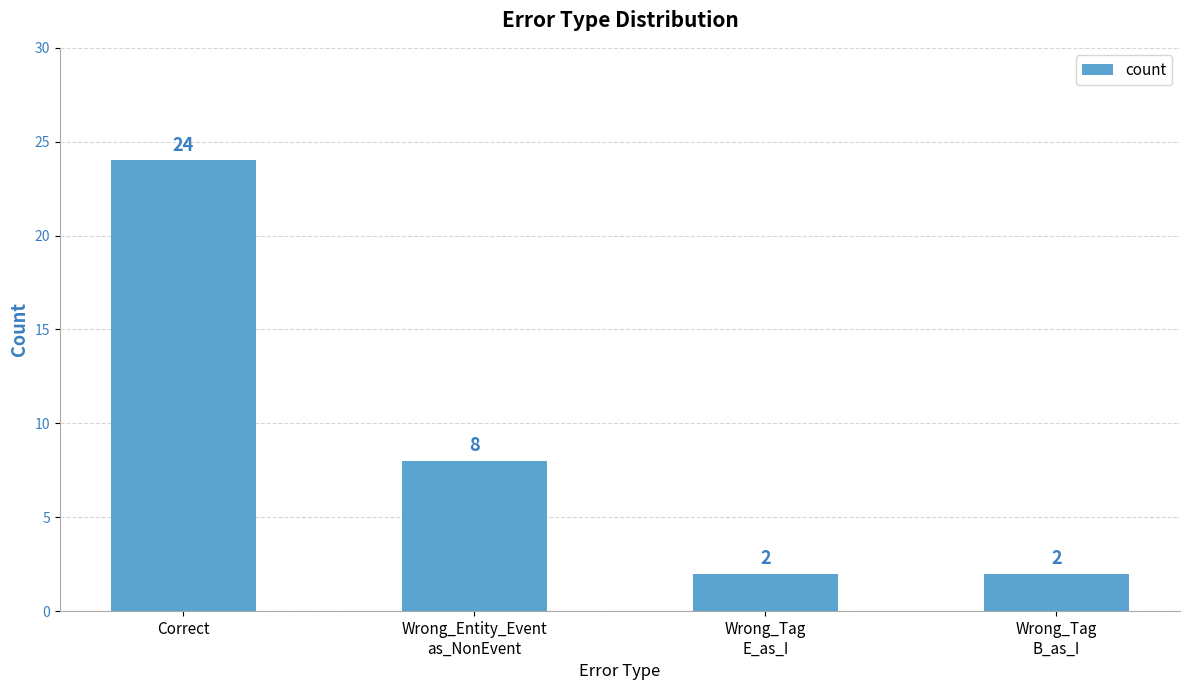

Reading right to left, transcribe all the data shown in this chart.

2	2	8	24